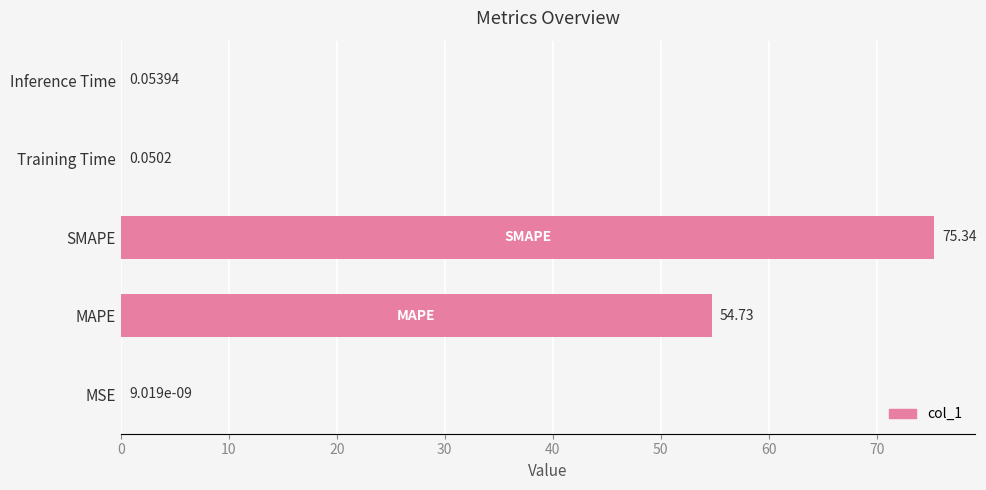

At which label is the value closest to 37?

MAPE